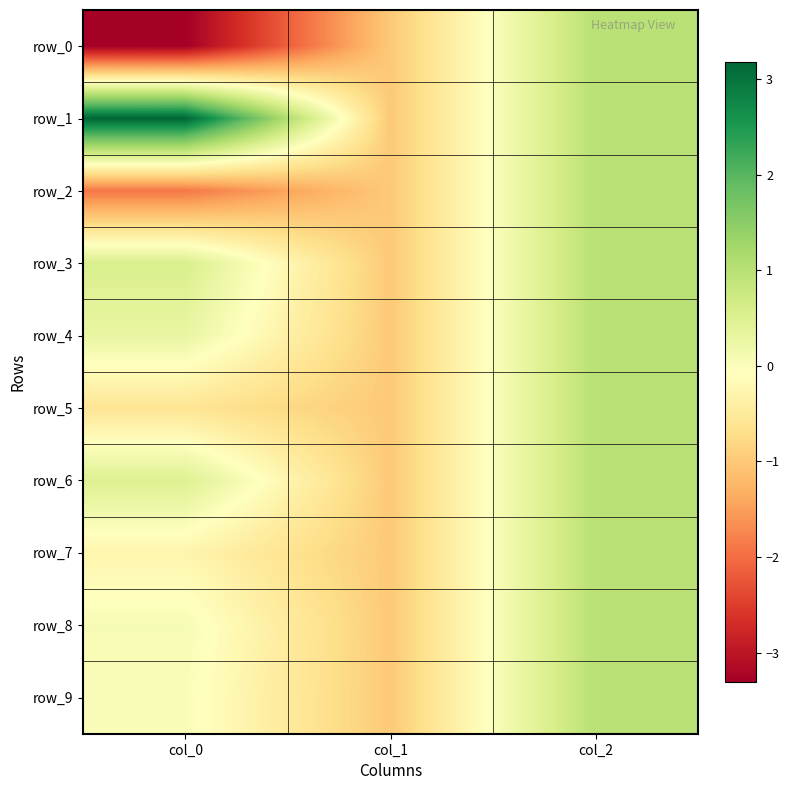

What is the sum of all row_3 values?

0.6